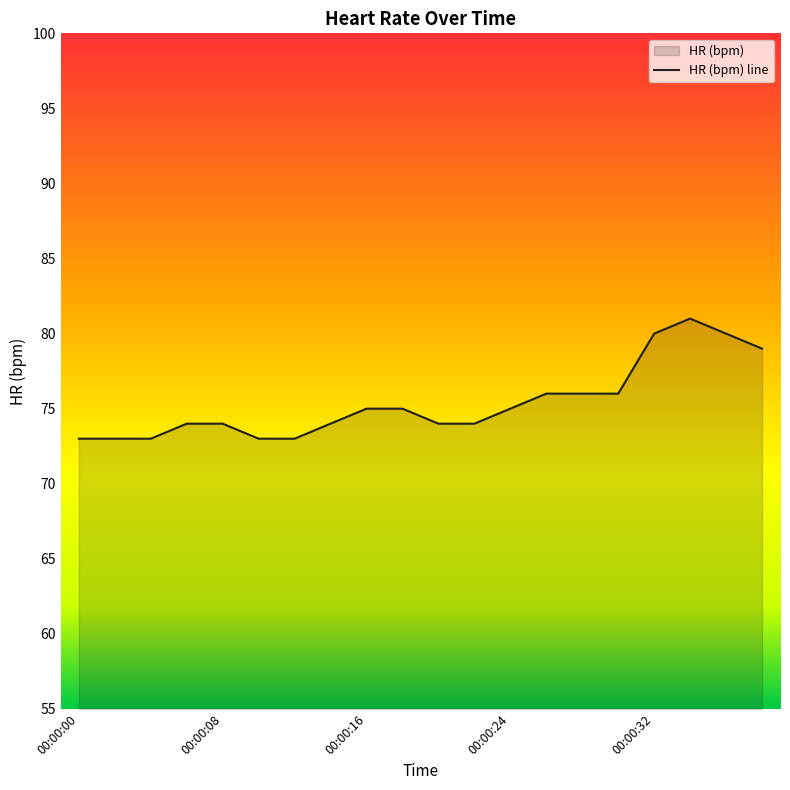

Which has a higher value, 00:00:00 or 6?

00:00:00